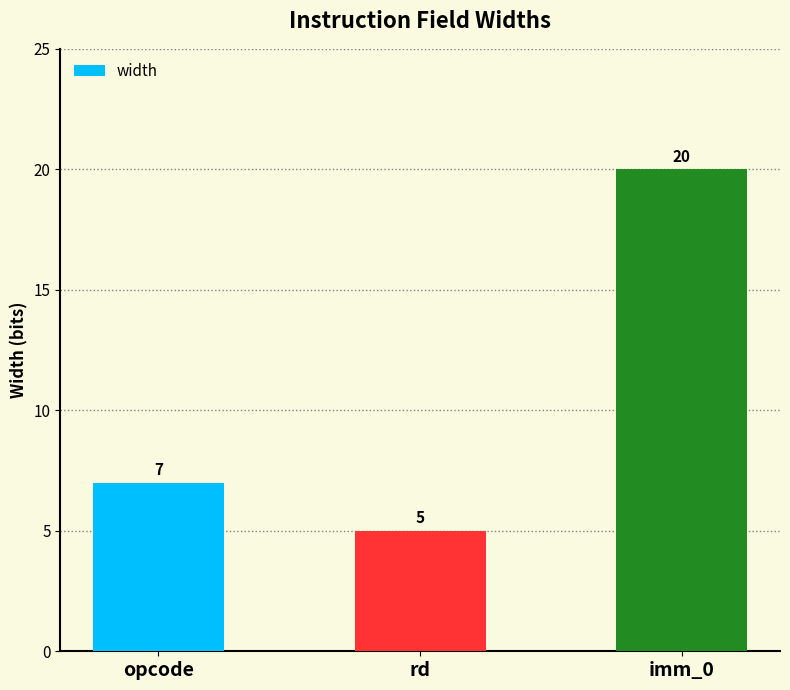

How many bars are there in total?

3